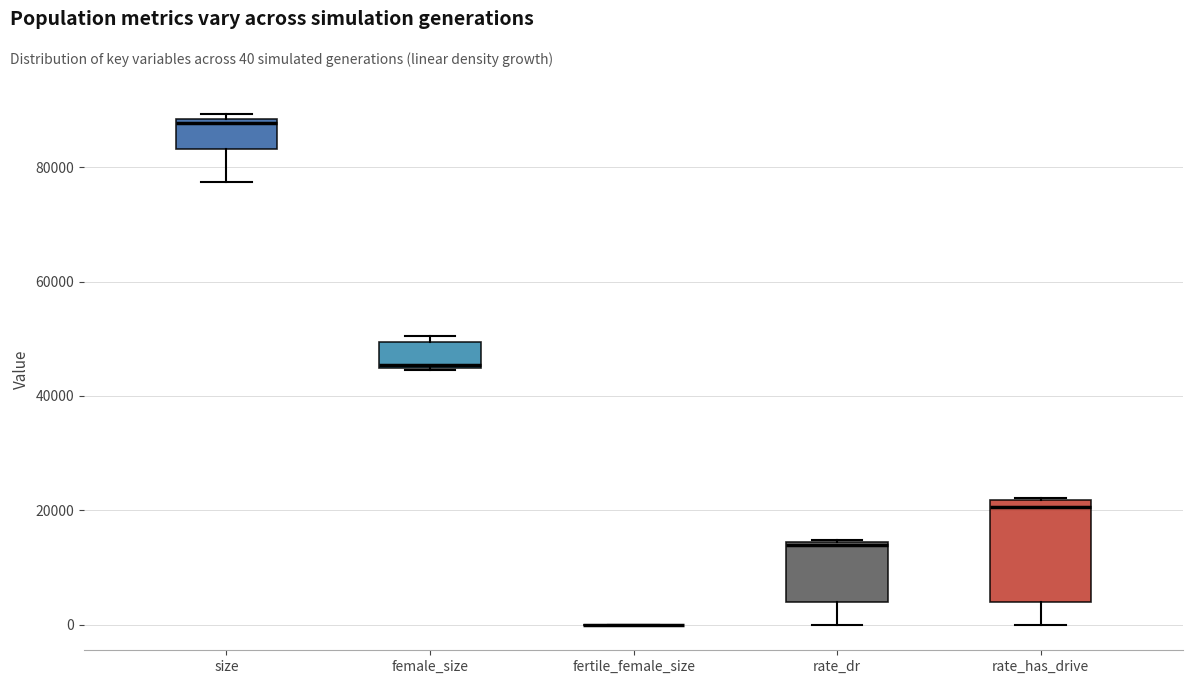

Reading left to right, read every box against the y-axis: the position of its median line, the range the box covers, and the ends of its whiskers. The values are not printed on the chart, so give them approximately, as read against the axis.

size: median 88000 (just below the box's upper edge), box 84000 to 88000, whiskers 78000 to 90000
female_size: median 46000 (drawn on the box's lower edge), box 44000 to 50000, whiskers 44000 to 50000 (just above the box's upper edge)
fertile_female_size: box collapsed to a line at 0, whiskers 0 to 0
rate_dr: median 14000, box 4000 to 14000, whiskers 0 to 14000
rate_has_drive: median 20000, box 4000 to 22000, whiskers 0 to 22000